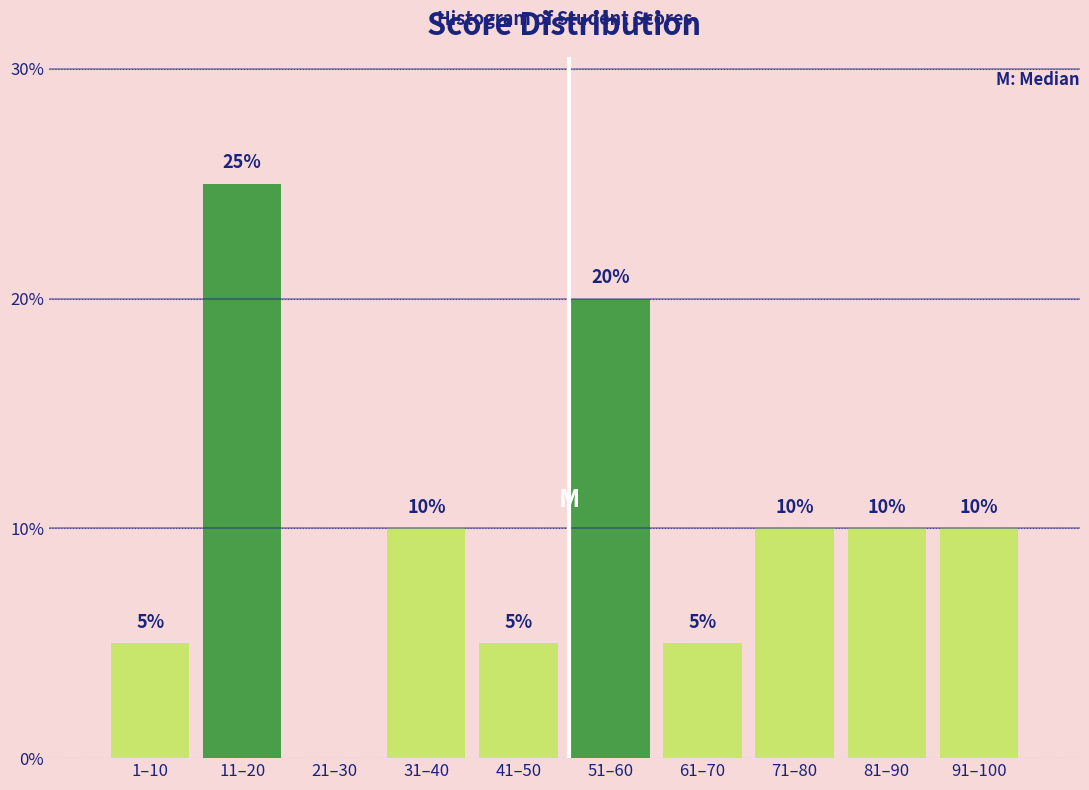

Reading right to left, what are all the values shown in this chart?

91–100=10	81–90=10	71–80=10	61–70=5	51–60=20	41–50=5	31–40=10	21–30=0	11–20=25	1–10=5